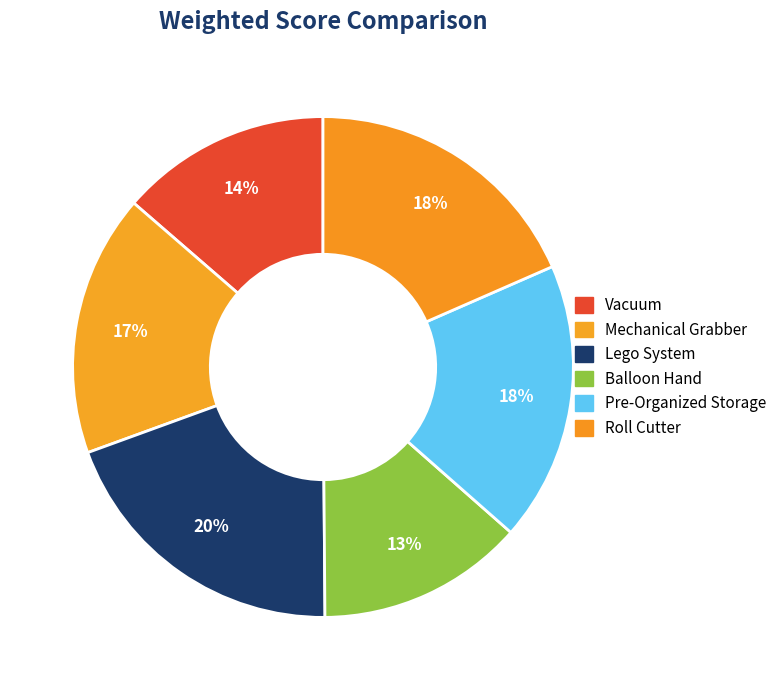

How many segments does this pie chart have?

6